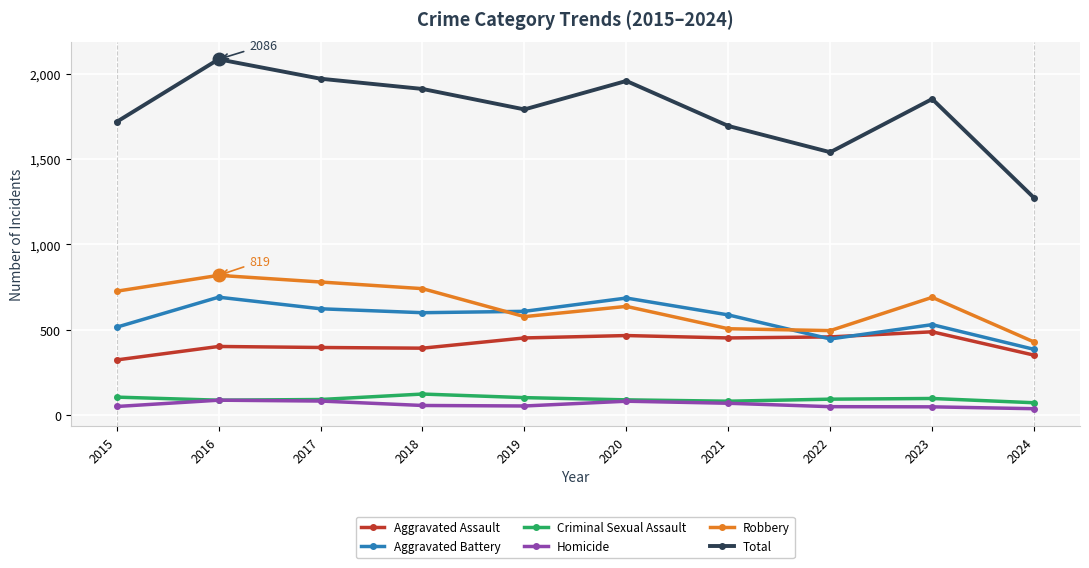

The value of Robbery at 2017 is 1269. True or false?

False